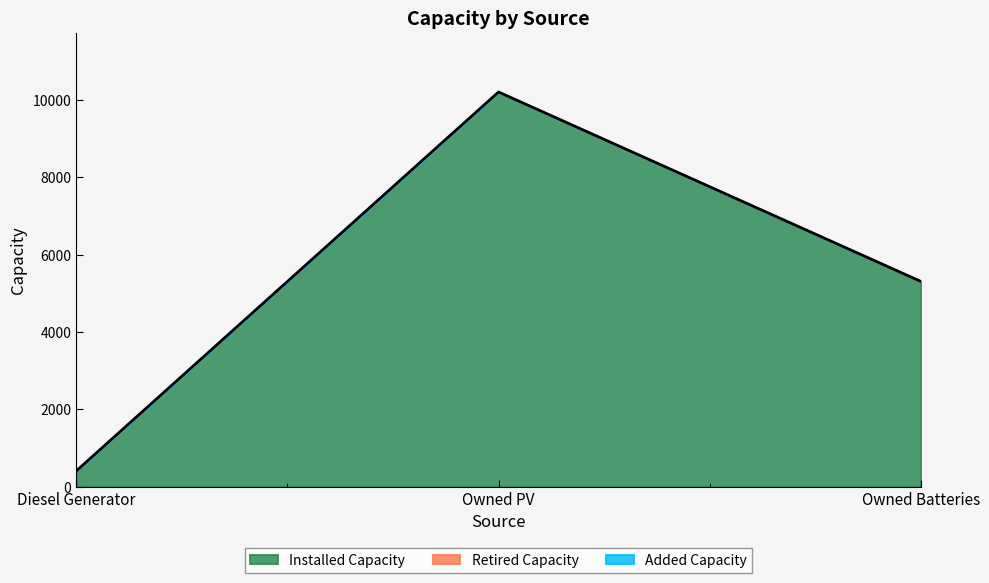

Does the chart display data point markers on the line(s)?

No